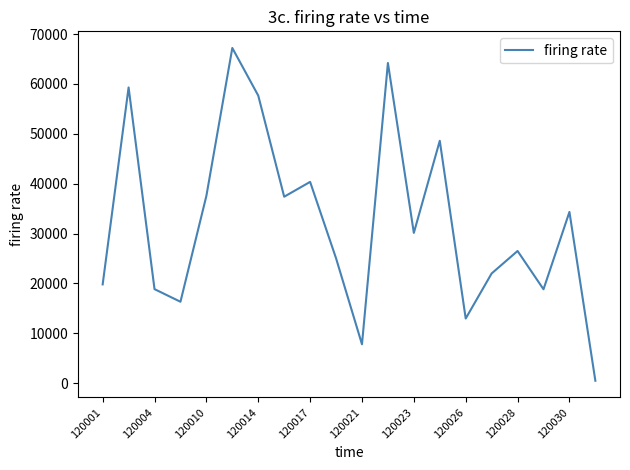

True or false: the data has more than 1 interior local peaks.

True